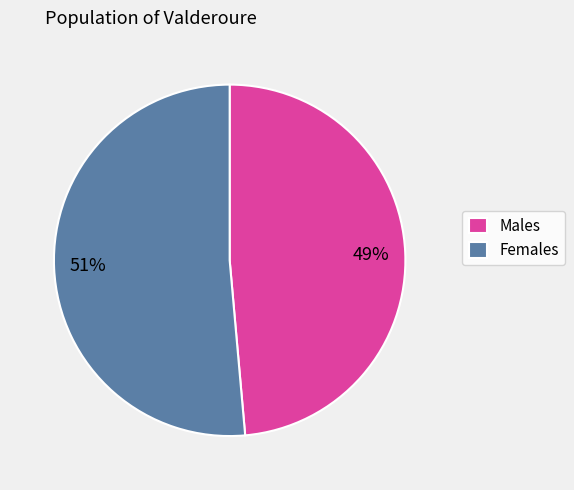

True or false: 49% accounts for 49% of the total.

True